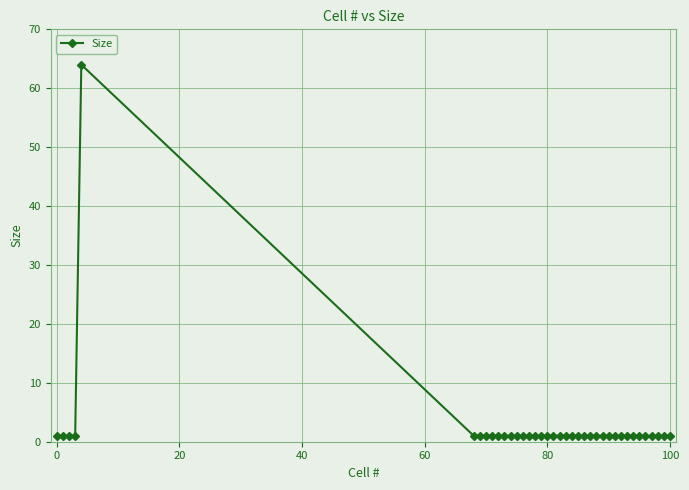

What is the difference between the maximum and second lowest values?

63